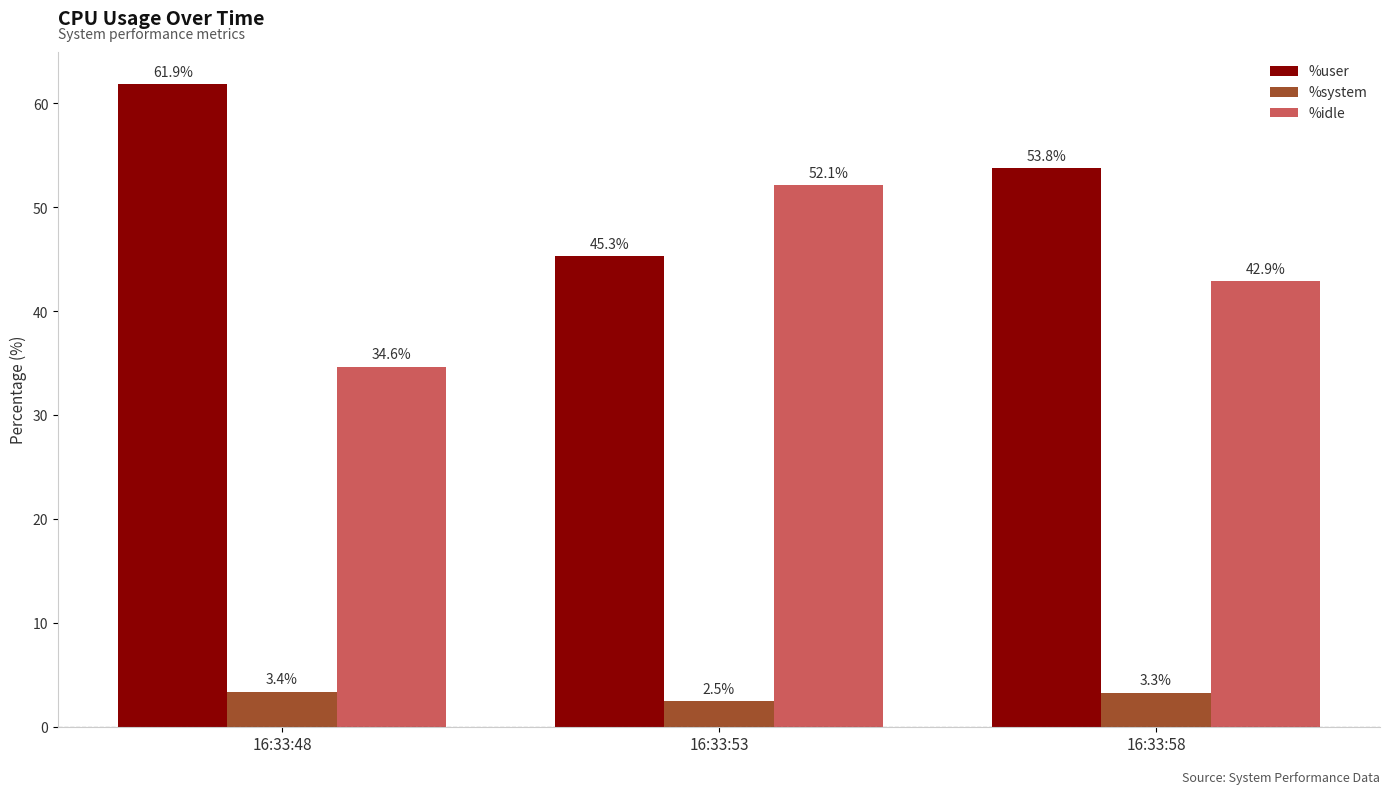

List the labels in order of %user value, smallest first.

16:33:53, 16:33:58, 16:33:48